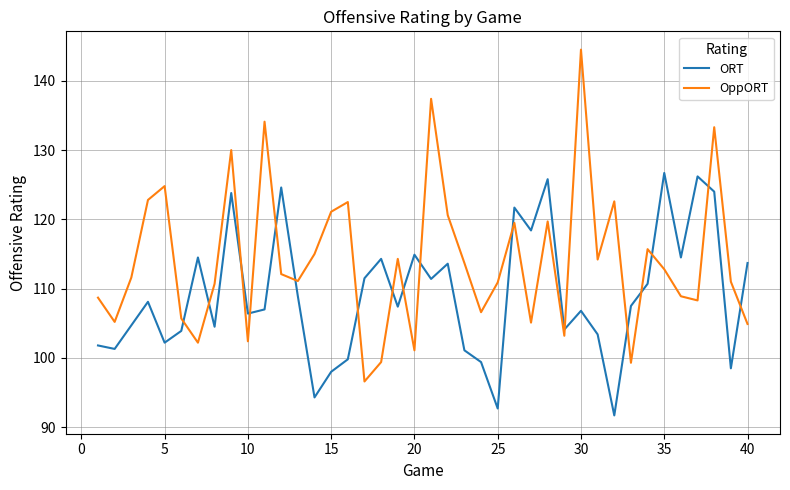

Rank the series by their average value, from lowest to highest.

ORT, OppORT